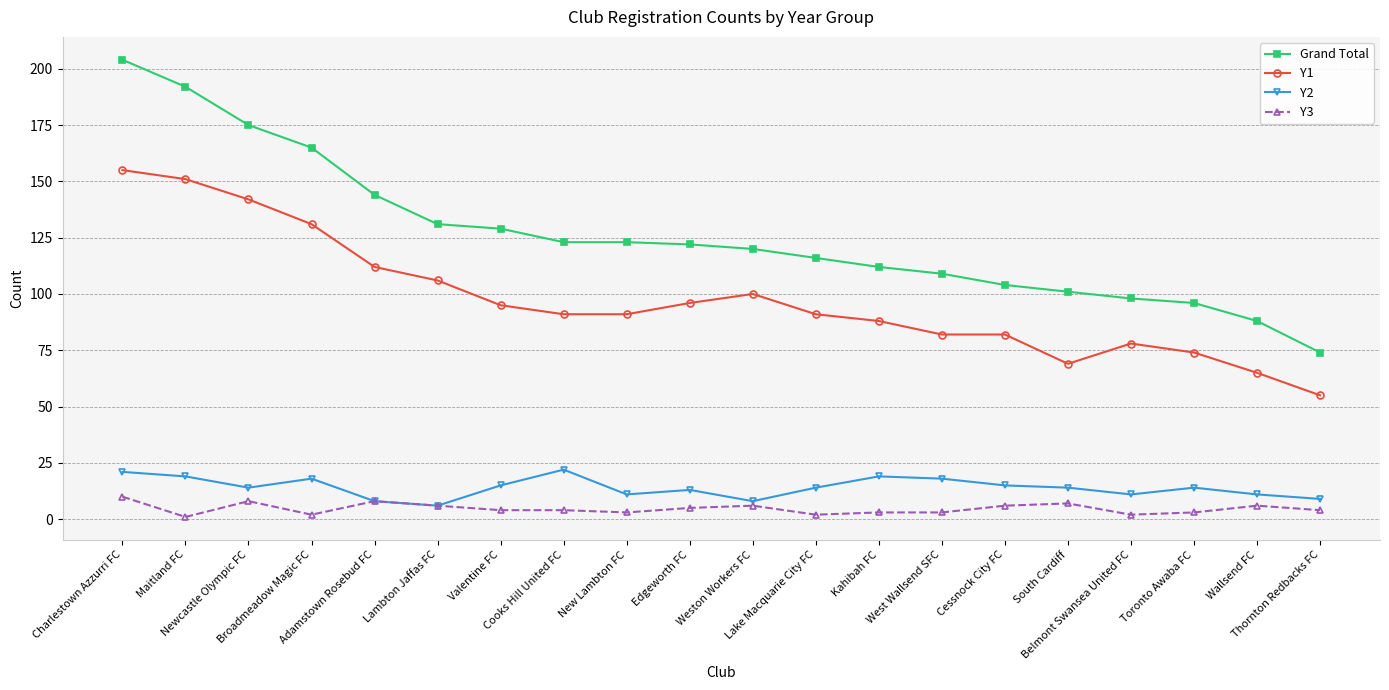

Reading left to right, what are all the values shown in this chart?

Grand Total: Charlestown Azzurri FC=204	Maitland FC=192	Newcastle Olympic FC=175	Broadmeadow Magic FC=165	Adamstown Rosebud FC=144	Lambton Jaffas FC=131	Valentine FC=129	Cooks Hill United FC=123	New Lambton FC=123	Edgeworth FC=122	Weston Workers FC=120	Lake Macquarie City FC=116	Kahibah FC=112	West Wallsend SFC=109	Cessnock City FC=104	South Cardiff=101	Belmont Swansea United FC=98	Toronto Awaba FC=96	Wallsend FC=88	Thornton Redbacks FC=74
Y1: Charlestown Azzurri FC=155	Maitland FC=151	Newcastle Olympic FC=142	Broadmeadow Magic FC=131	Adamstown Rosebud FC=112	Lambton Jaffas FC=106	Valentine FC=95	Cooks Hill United FC=91	New Lambton FC=91	Edgeworth FC=96	Weston Workers FC=100	Lake Macquarie City FC=91	Kahibah FC=88	West Wallsend SFC=82	Cessnock City FC=82	South Cardiff=69	Belmont Swansea United FC=78	Toronto Awaba FC=74	Wallsend FC=65	Thornton Redbacks FC=55
Y2: Charlestown Azzurri FC=21	Maitland FC=19	Newcastle Olympic FC=14	Broadmeadow Magic FC=18	Adamstown Rosebud FC=8	Lambton Jaffas FC=6	Valentine FC=15	Cooks Hill United FC=22	New Lambton FC=11	Edgeworth FC=13	Weston Workers FC=8	Lake Macquarie City FC=14	Kahibah FC=19	West Wallsend SFC=18	Cessnock City FC=15	South Cardiff=14	Belmont Swansea United FC=11	Toronto Awaba FC=14	Wallsend FC=11	Thornton Redbacks FC=9
Y3: Charlestown Azzurri FC=10	Maitland FC=1	Newcastle Olympic FC=8	Broadmeadow Magic FC=2	Adamstown Rosebud FC=8	Lambton Jaffas FC=6	Valentine FC=4	Cooks Hill United FC=4	New Lambton FC=3	Edgeworth FC=5	Weston Workers FC=6	Lake Macquarie City FC=2	Kahibah FC=3	West Wallsend SFC=3	Cessnock City FC=6	South Cardiff=7	Belmont Swansea United FC=2	Toronto Awaba FC=3	Wallsend FC=6	Thornton Redbacks FC=4